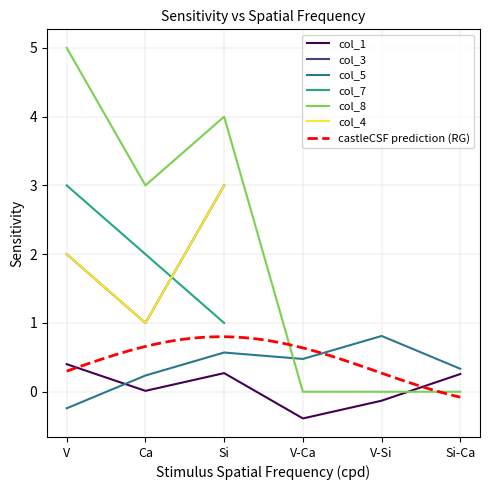

What is the minimum value shown in the chart?

-0.4